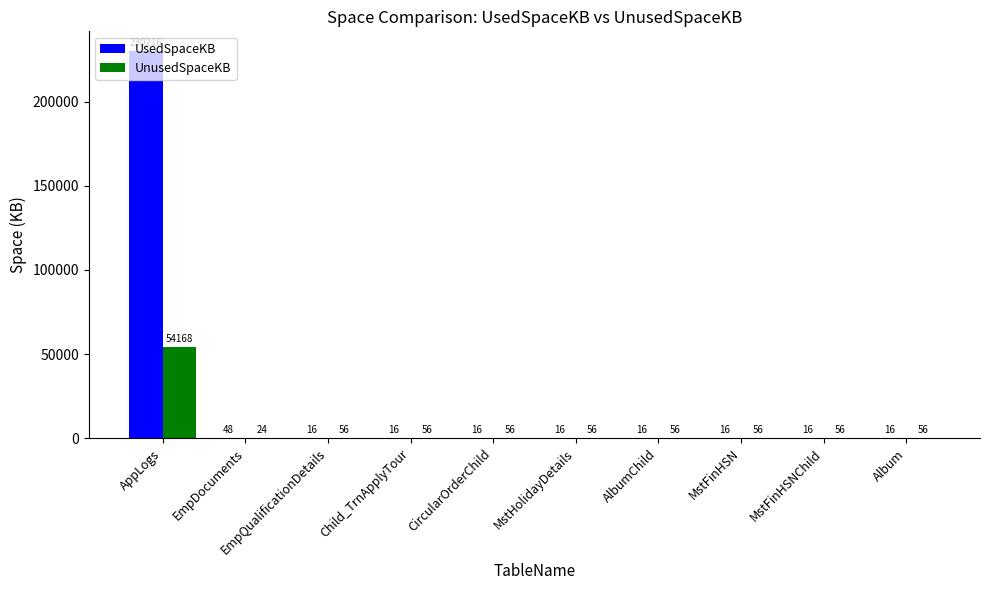

What are all the series names shown in the legend?

UsedSpaceKB, UnusedSpaceKB